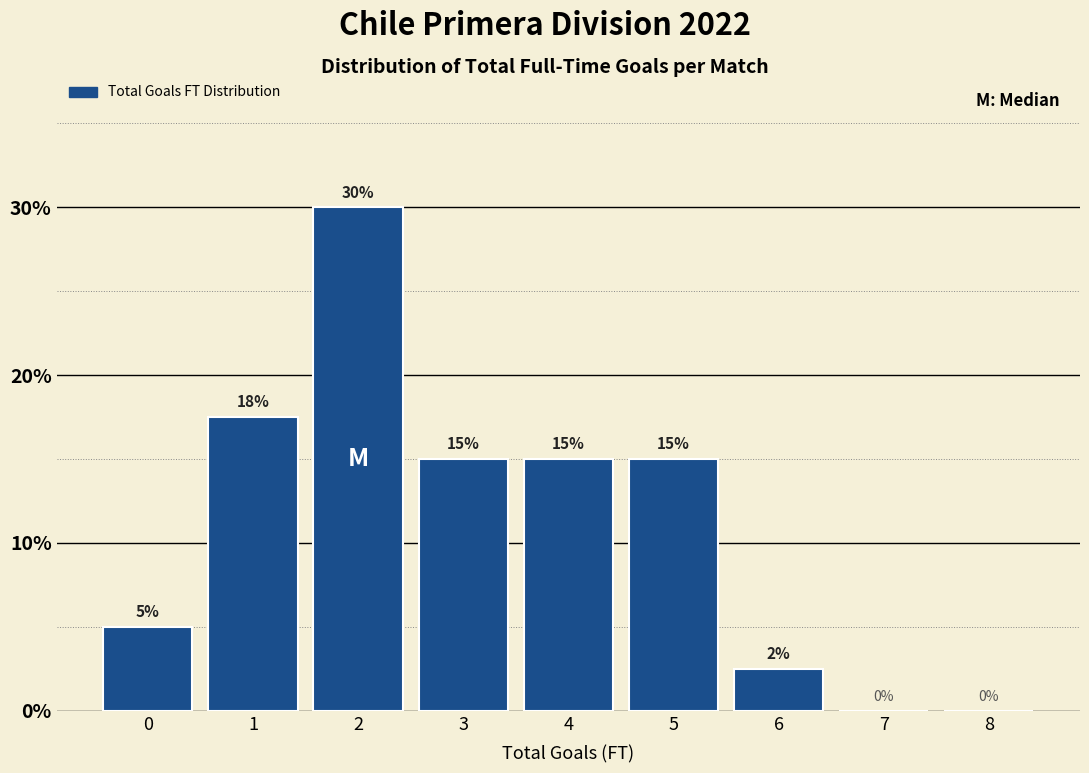

What is the change in value from 3 to 7?

-15.0